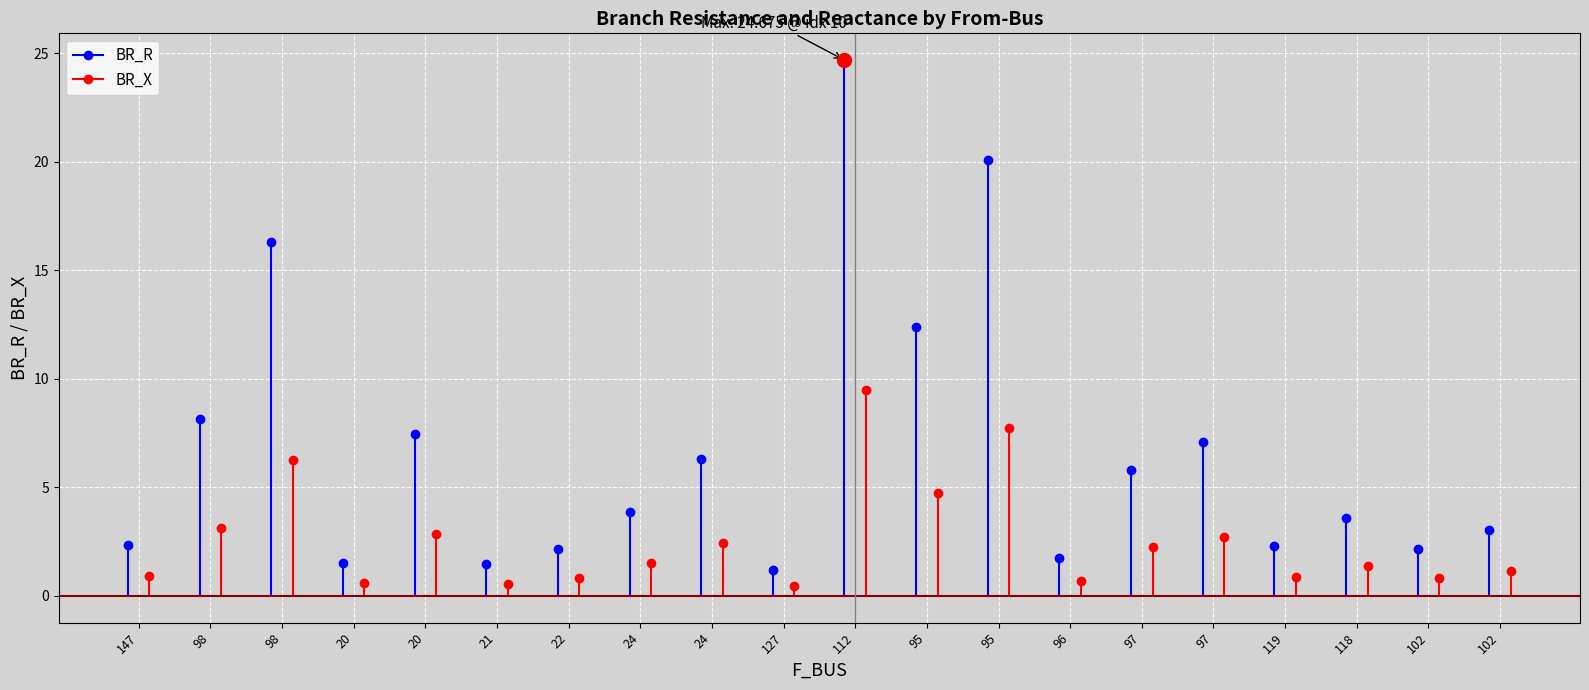

At which label does BR_R reach its peak?

112